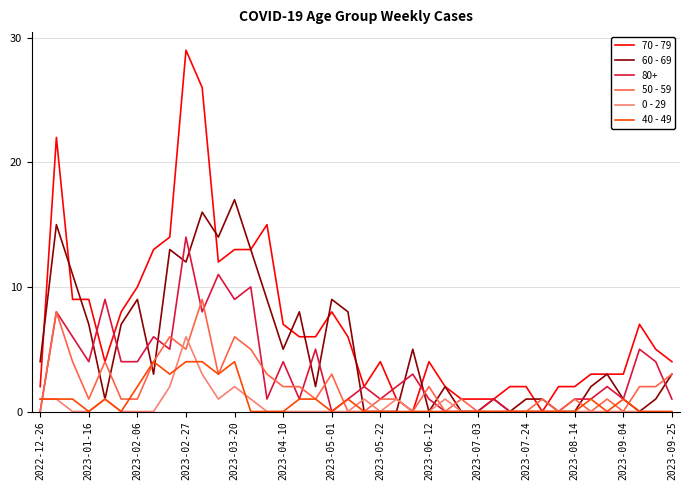

Which series has the widest spread of values?

70 - 79